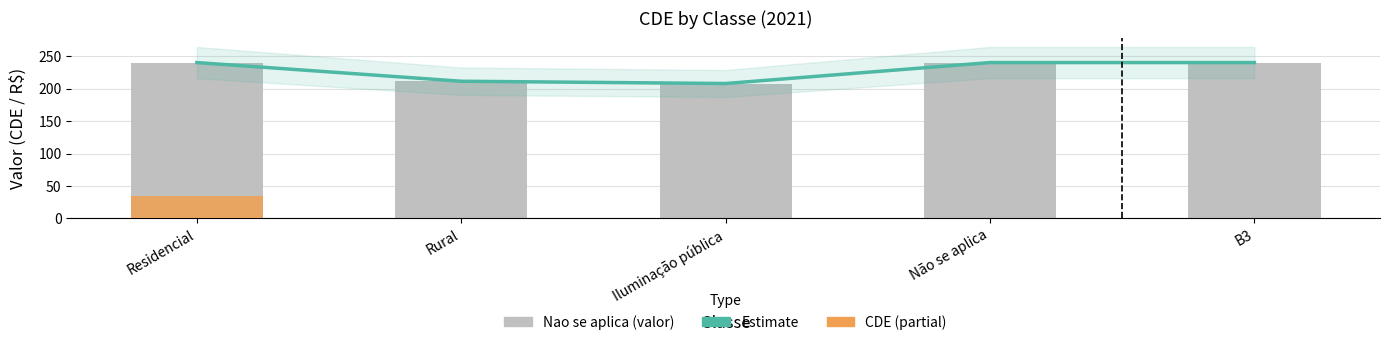

Which series changed the most between Iluminação pública and B3?

Nao se aplica